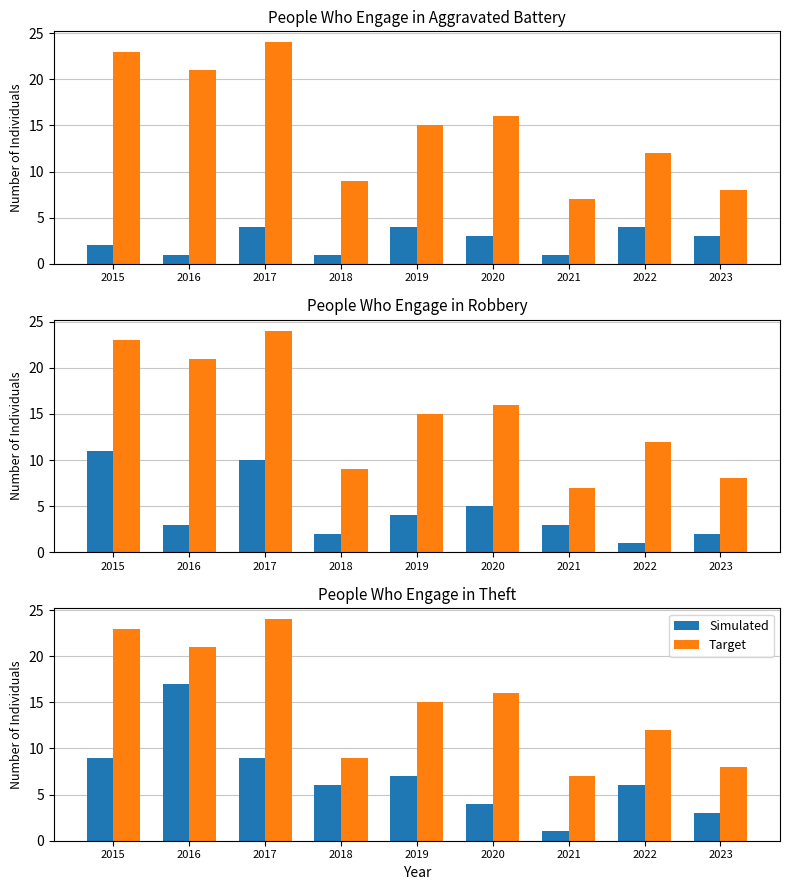

What is the minimum value for Simulated?

1